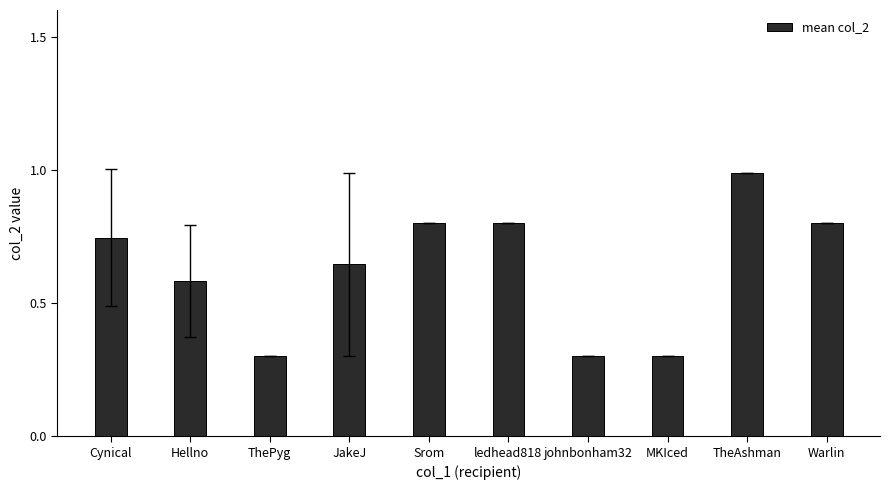

What position from the left is TheAshman?

9